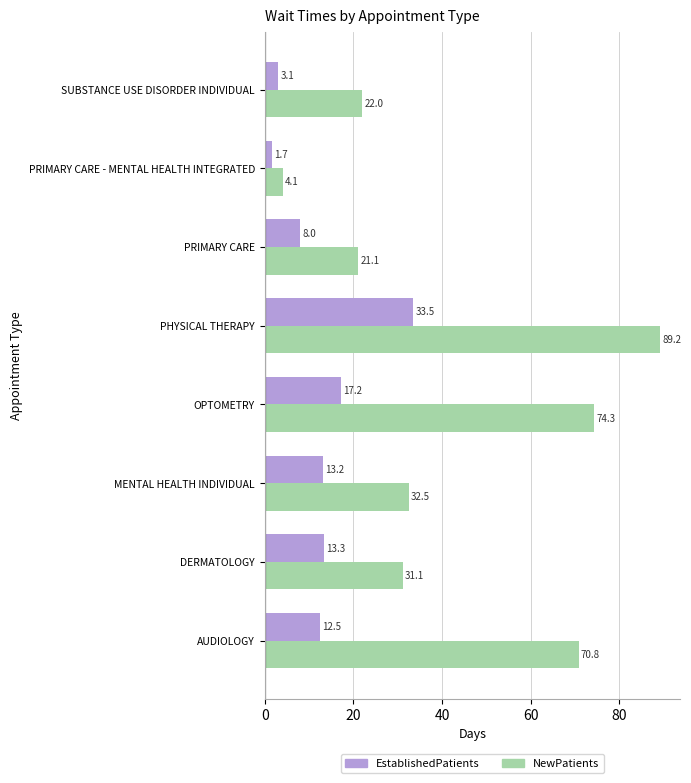

What is the difference between the second highest and minimum values in the NewPatients series?

70.2